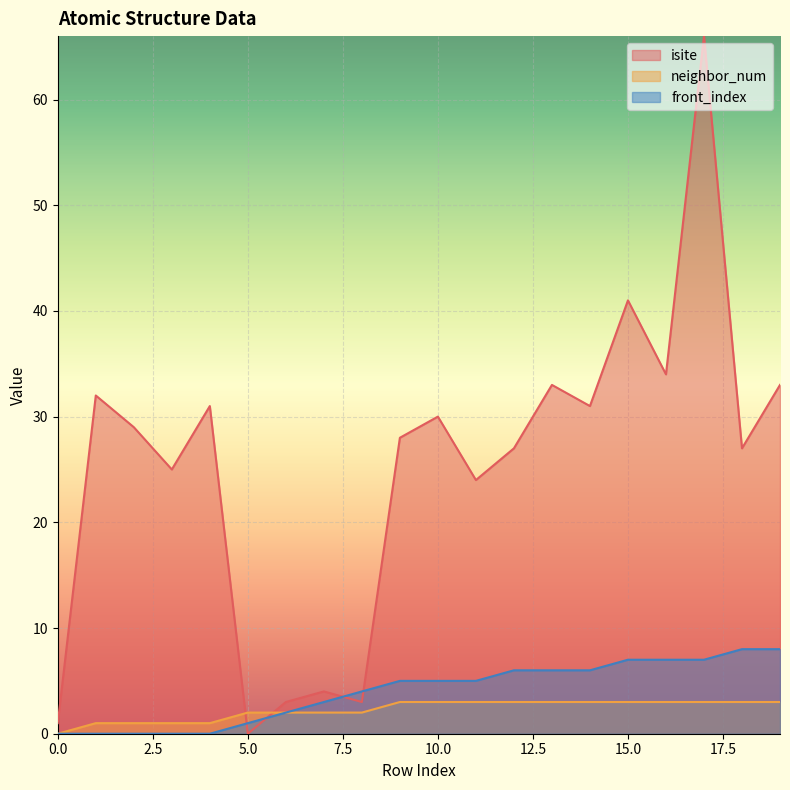

Which series has the widest spread of values?

isite